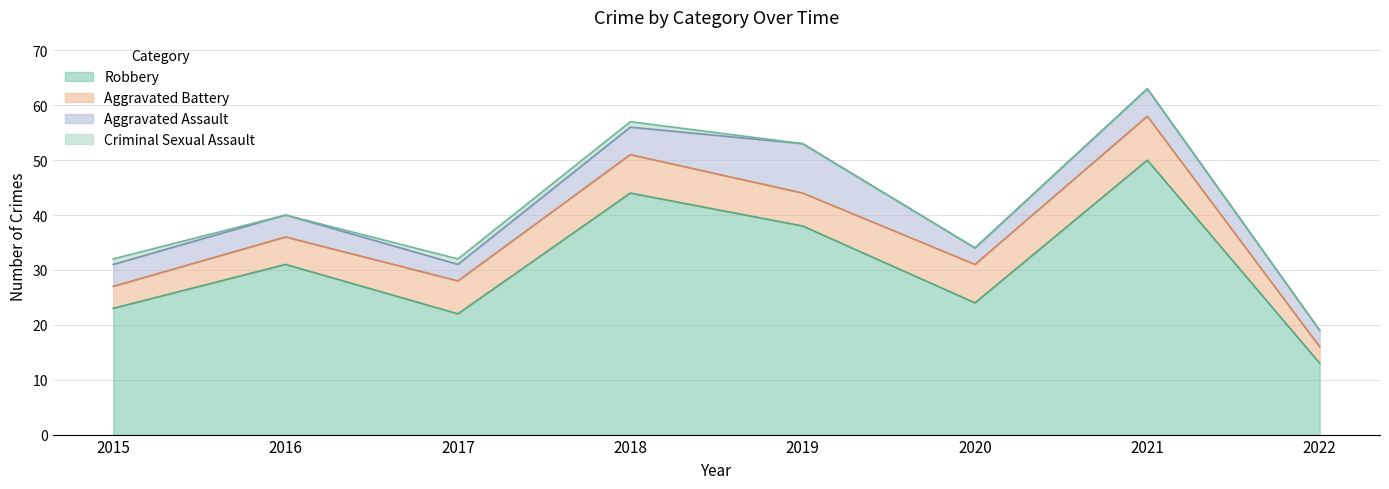

What is the difference between the maximum and minimum values in the Robbery series?

37